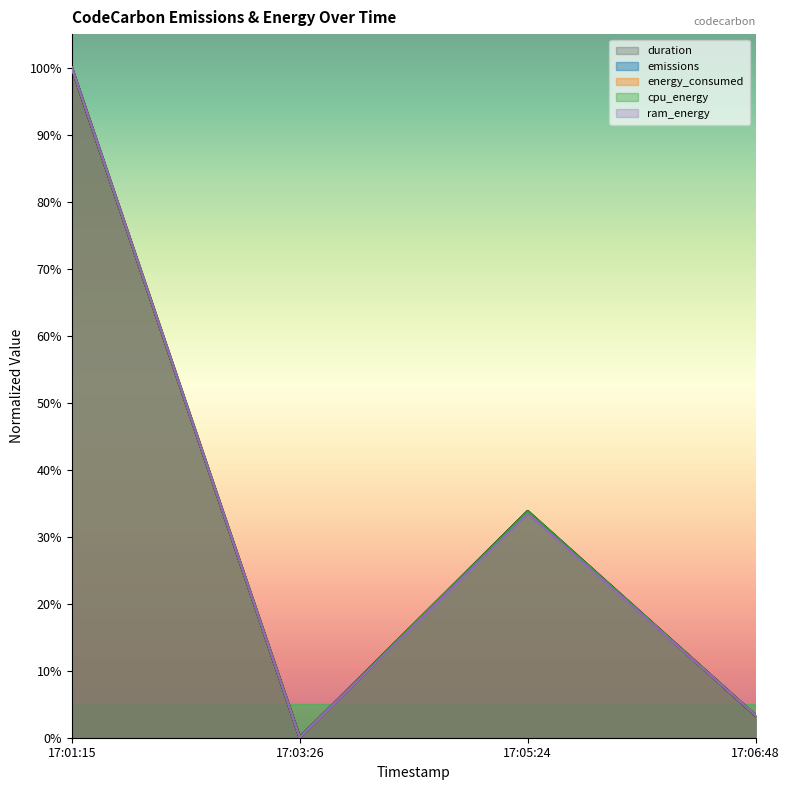

How many times do energy_consumed and ram_energy cross each other?

1